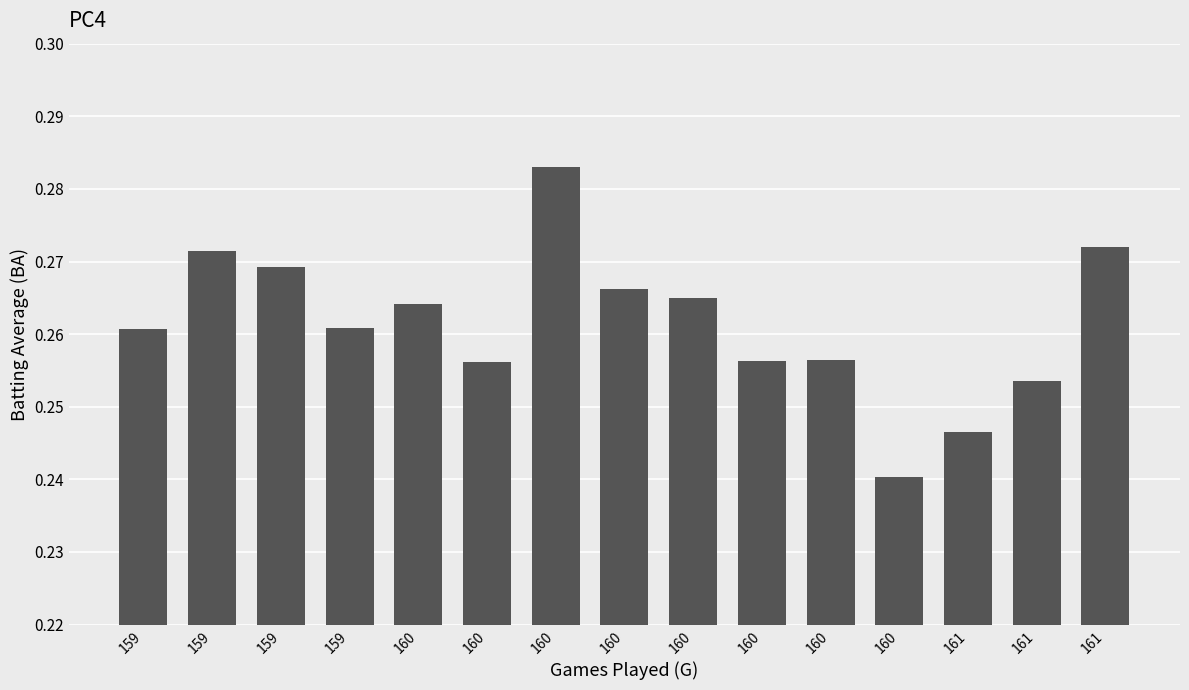

Which label corresponds to the smallest value in the chart?

160